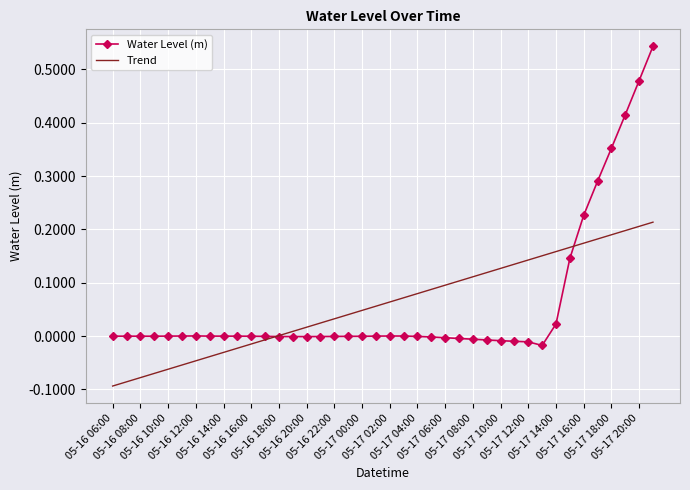

After their last crossing, which series has the higher values: Trend or Water Level (m)?

Water Level (m)